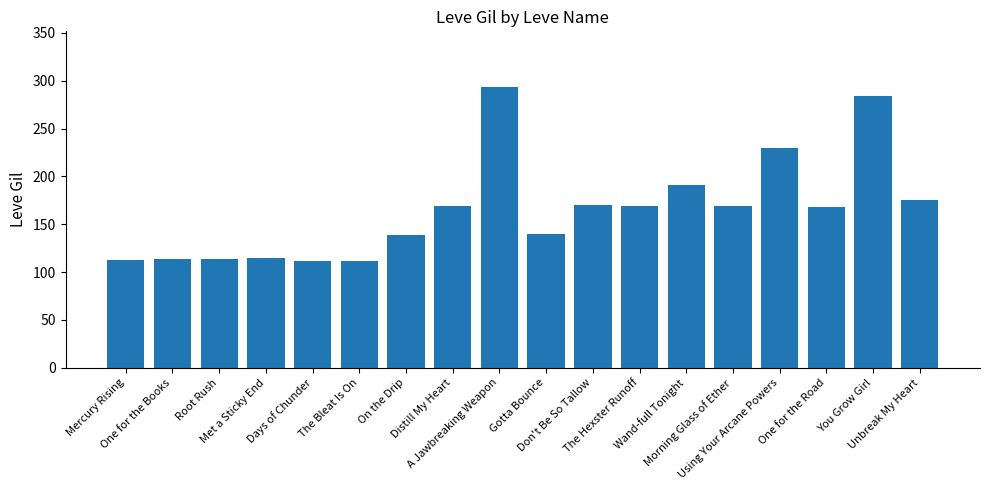

The chart shows a value of 30 at On the Drip. True or false?

False